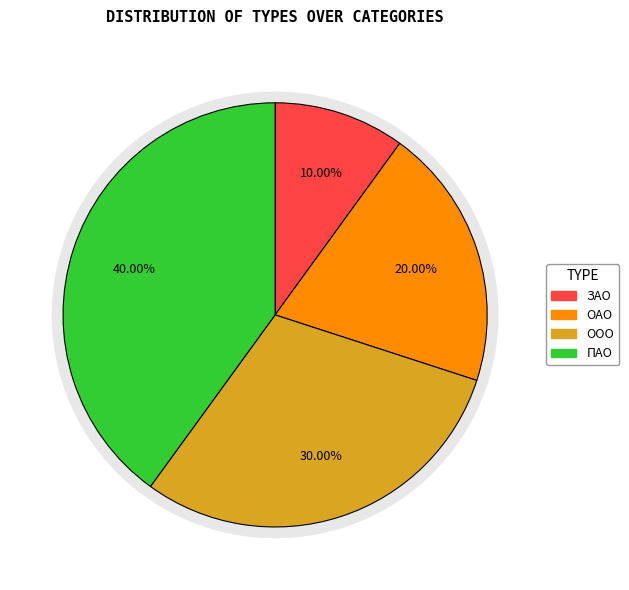

Which category has the smallest portion of the pie?

ЗАО